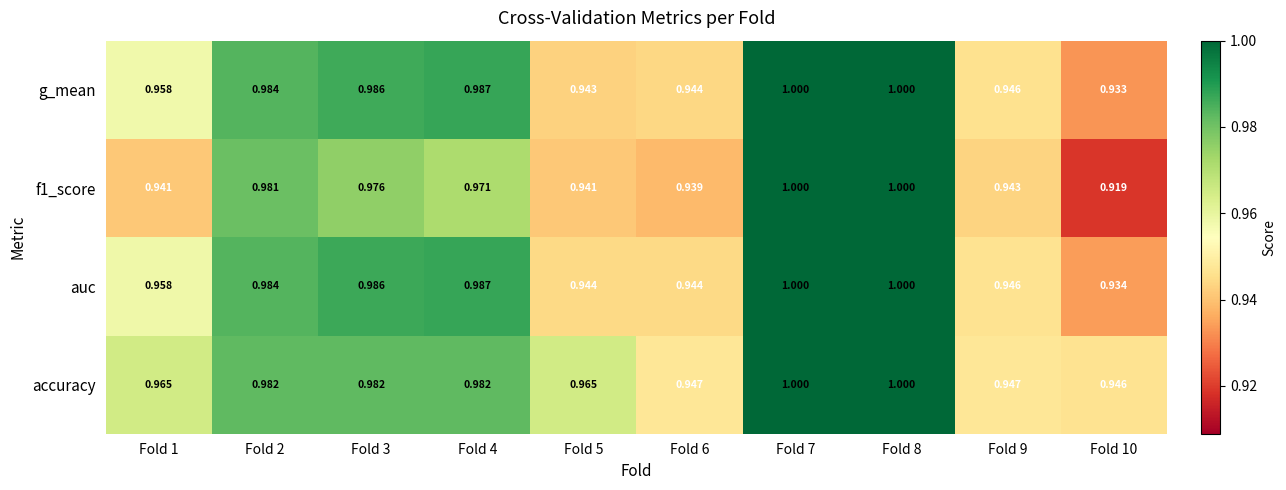

Which series has the largest total across all categories?

accuracy